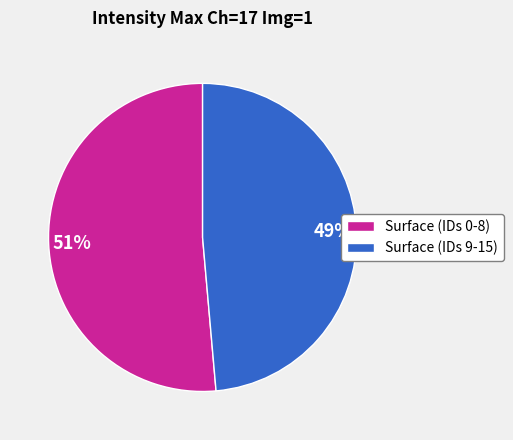

What is the majority slice?

Surface (IDs 0-8)